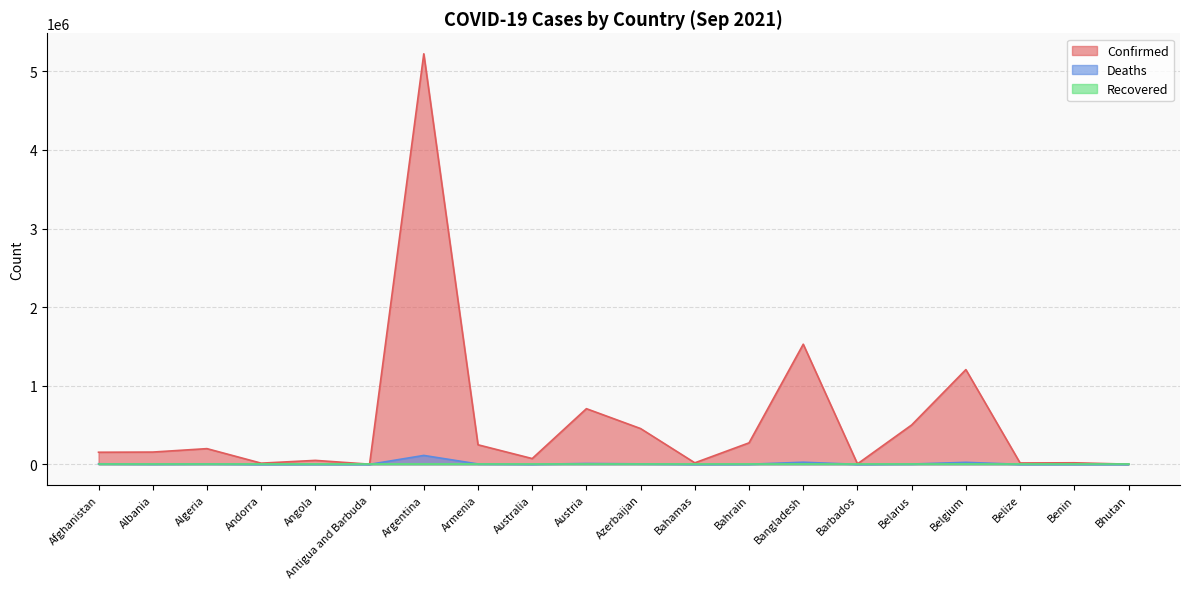

What is the label of the 7th point from the right?

Bangladesh